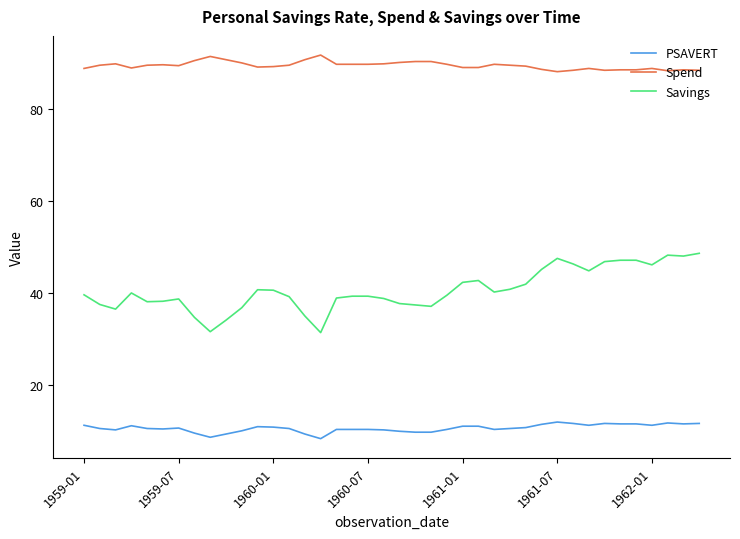

True or false: Savings and Spend cross at least once.

False